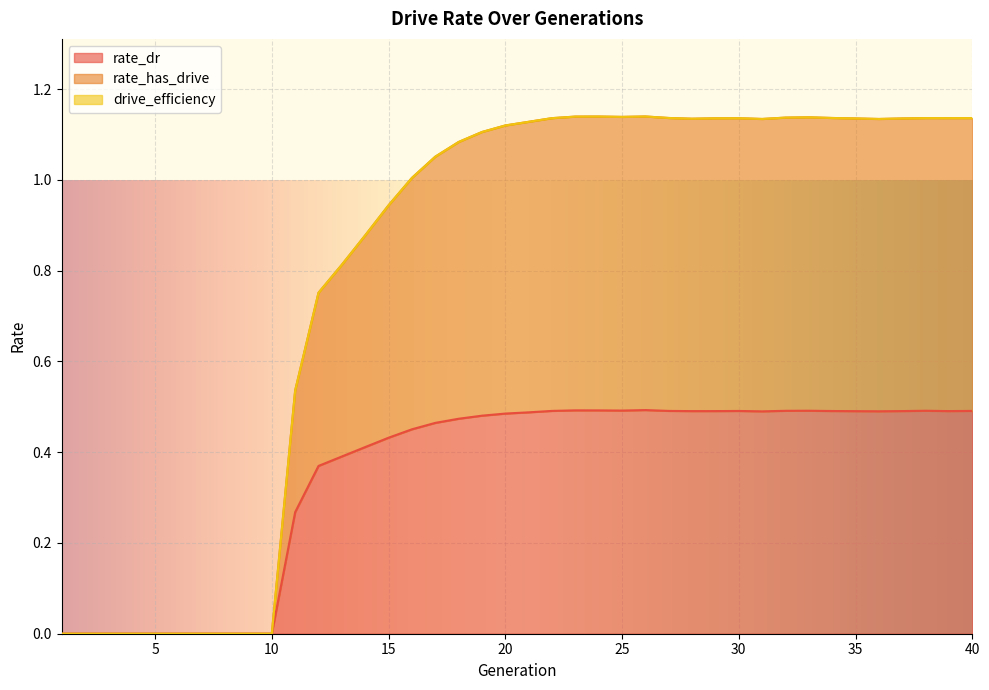

What is the approximate value of rate_dr at 29?

0.5